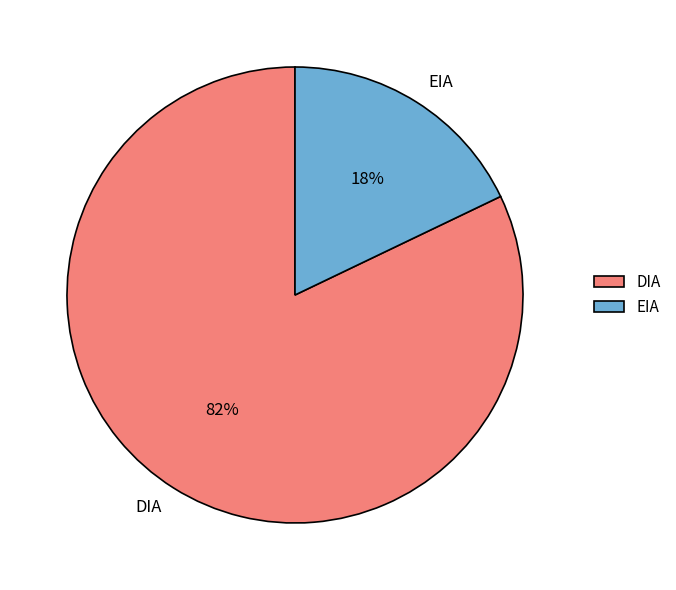

To the nearest percent, what portion does EIA represent?

18%